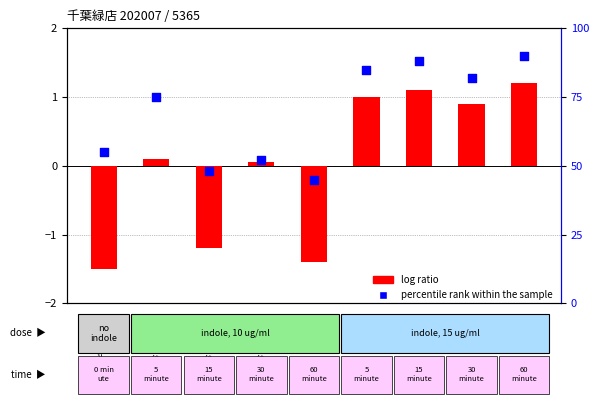

What are all the series names shown in the legend?

log ratio, percentile rank within the sample